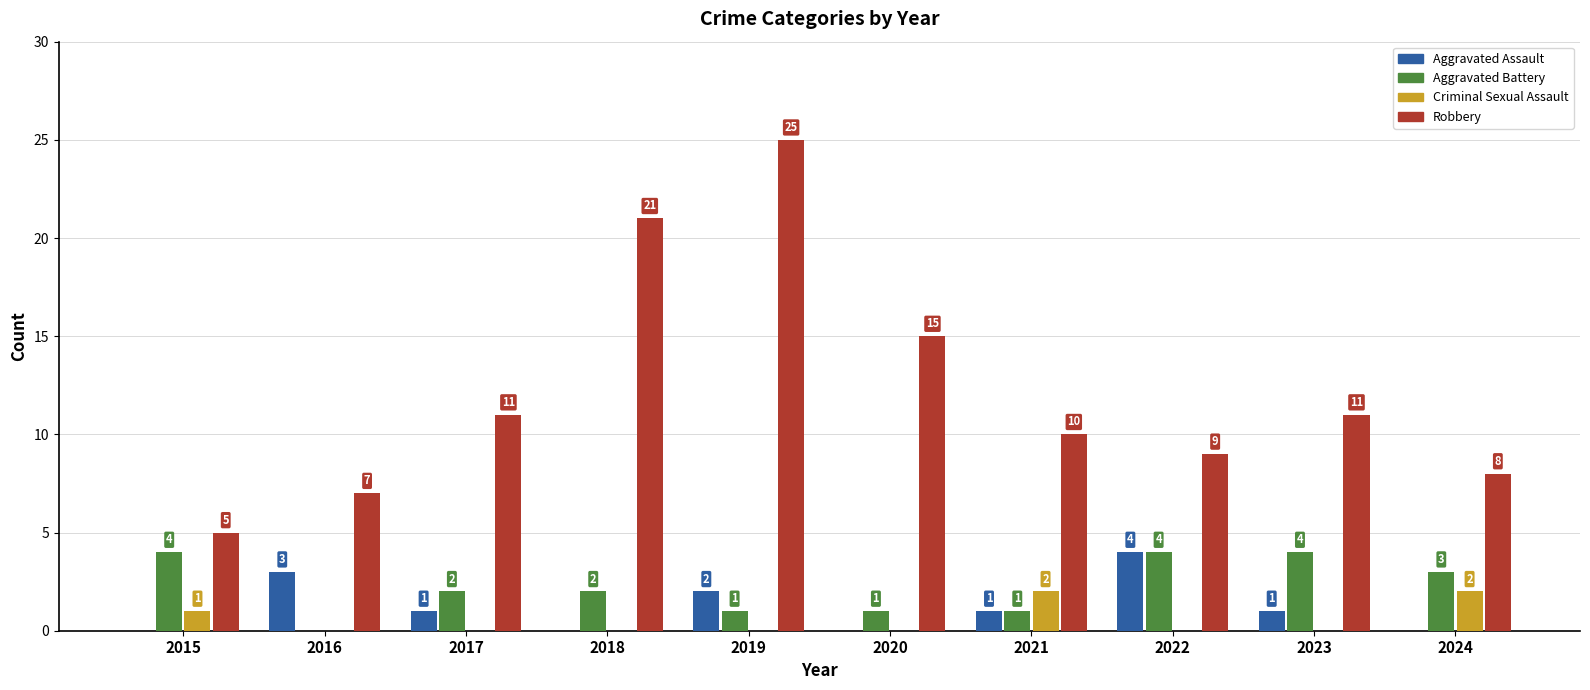

Count the number of categories in the chart.

10